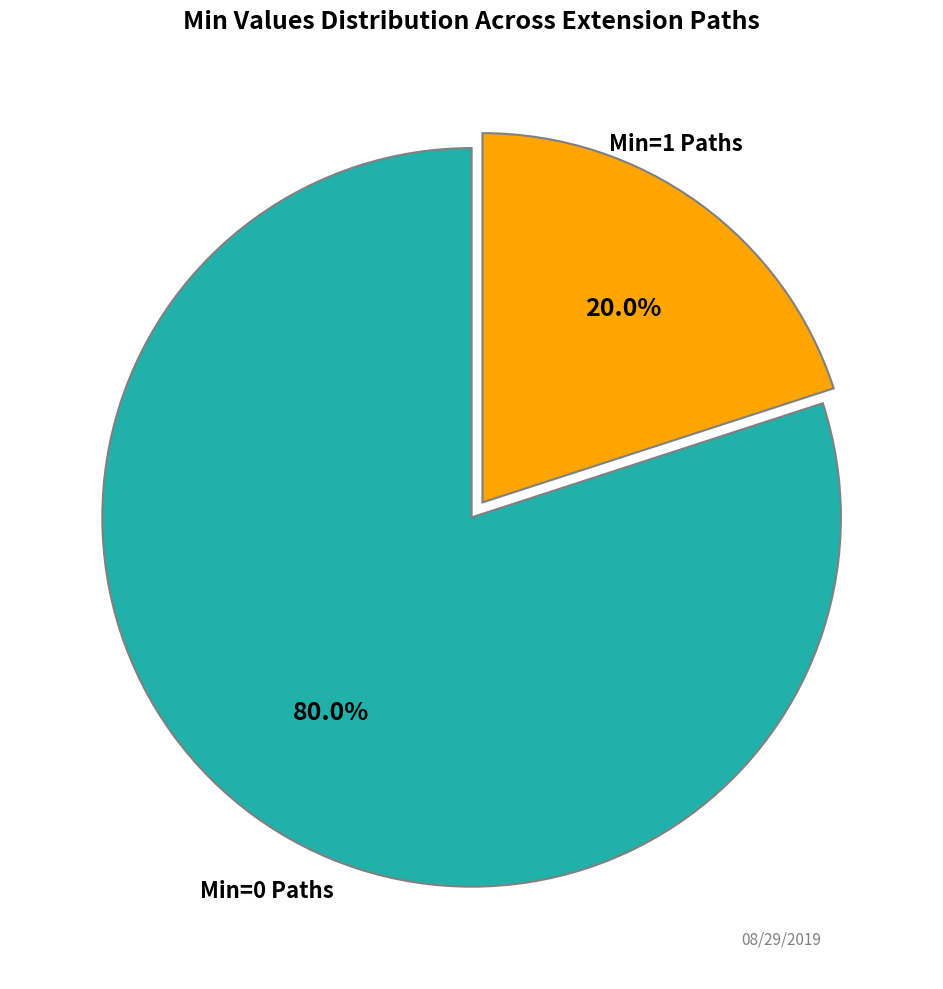

How many slices are in this pie chart?

2